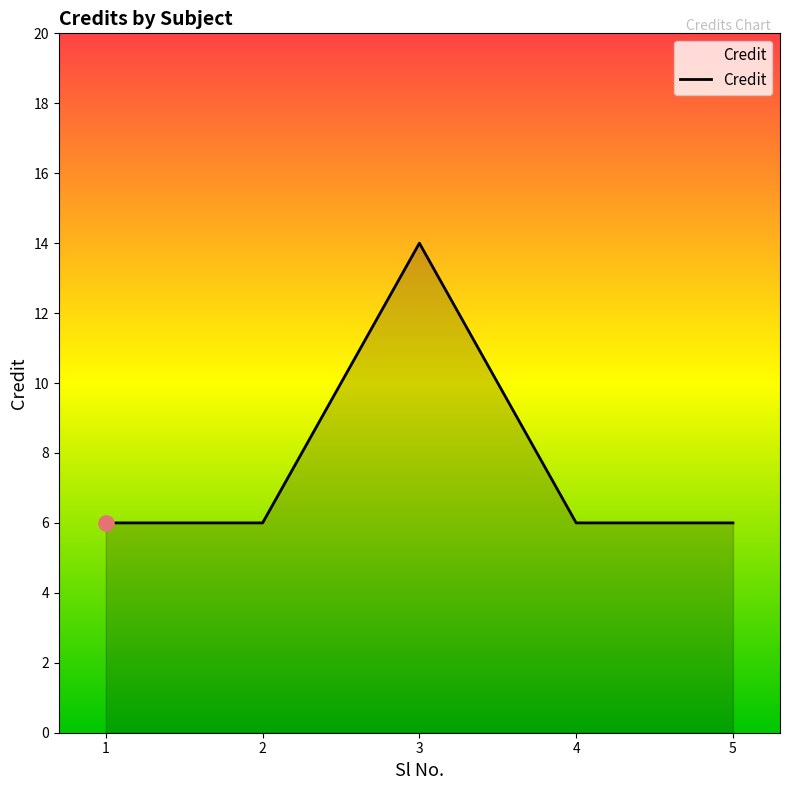

Approximately how many times larger is the value at 2 compared to 3?

0.4